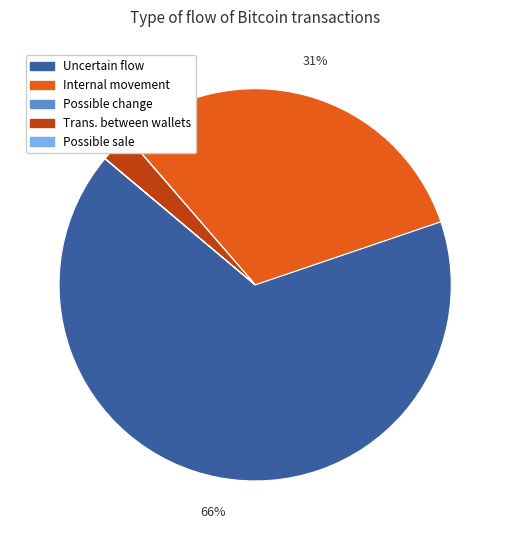

Which slice is the largest?

Uncertain flow